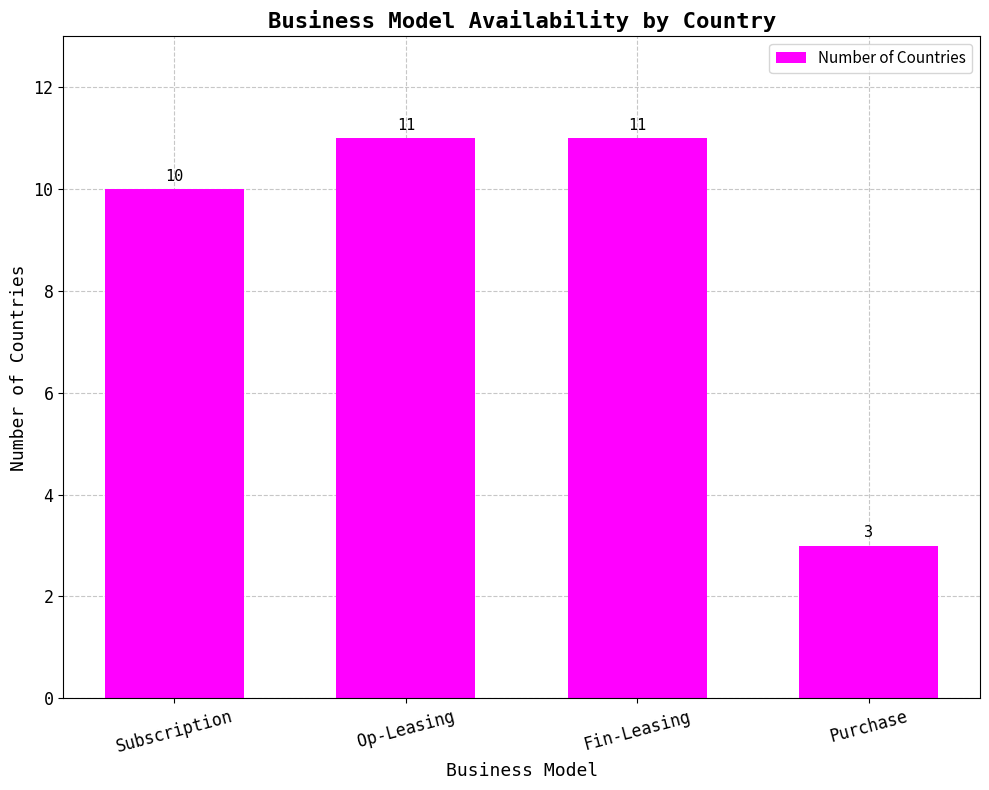

What is the ratio of the value at Fin-Leasing to the value at Subscription?

1.1